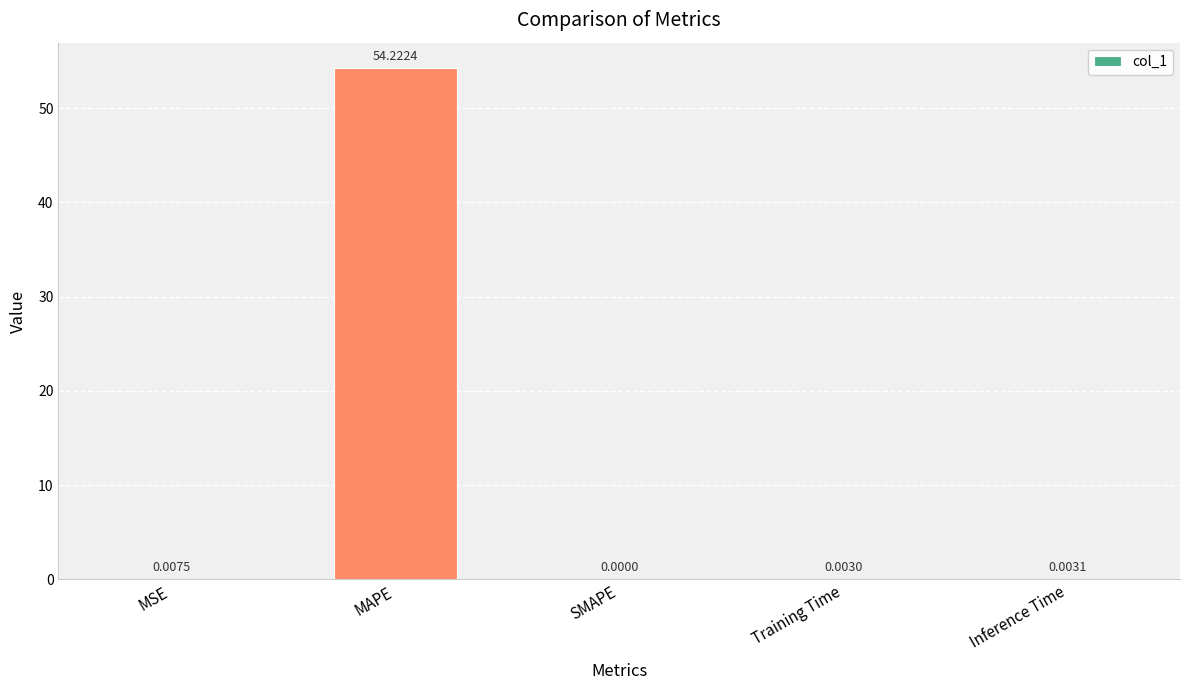

What is the sum of all values?

54.2